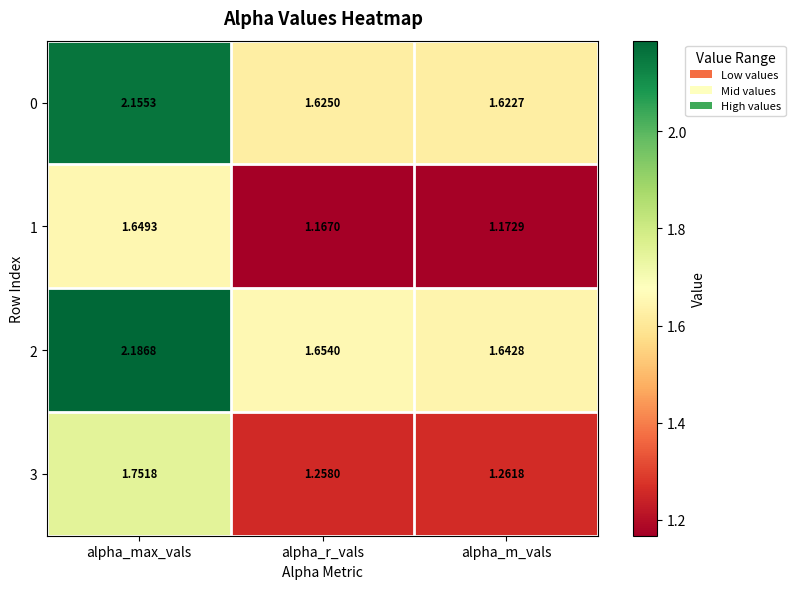

What is the total value across all series at alpha_m_vals?

5.7